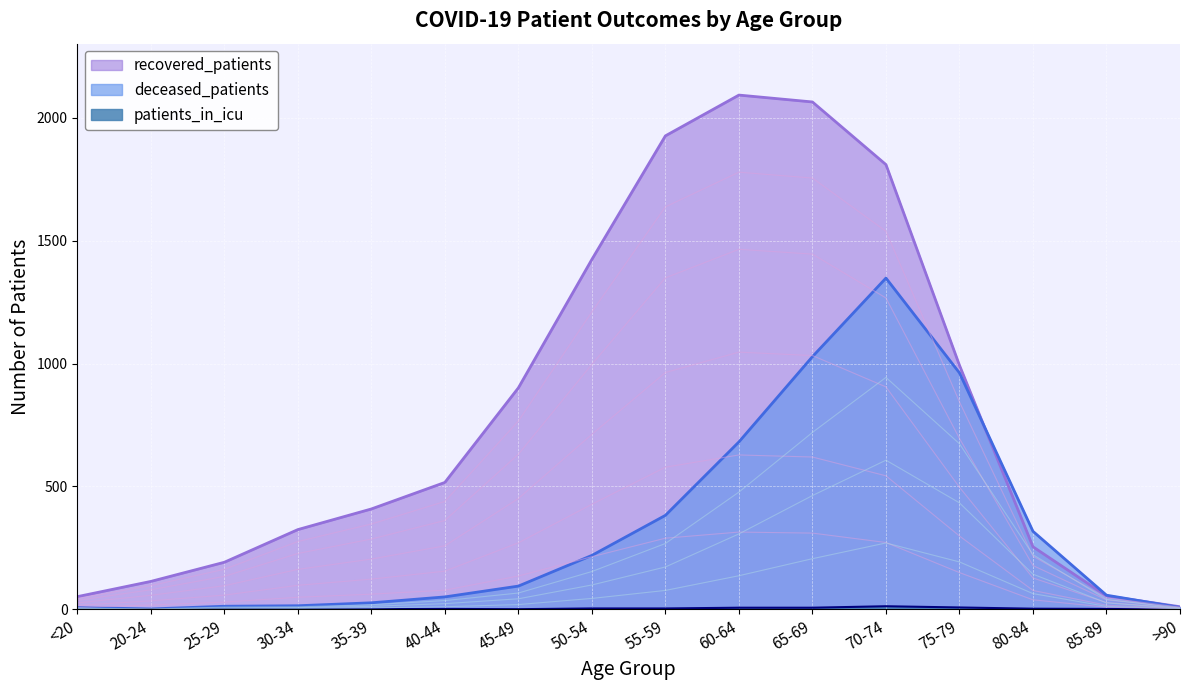

List the series in order of their overall mean, lowest first.

patients_in_icu, deceased_patients, recovered_patients